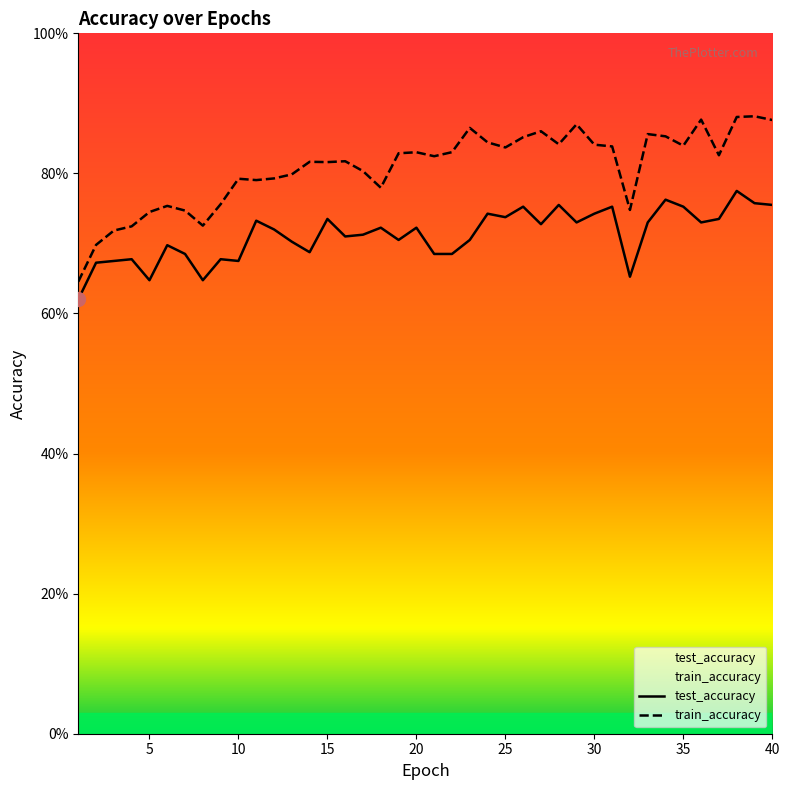

How many interior local peaks does the train_accuracy series have?

11